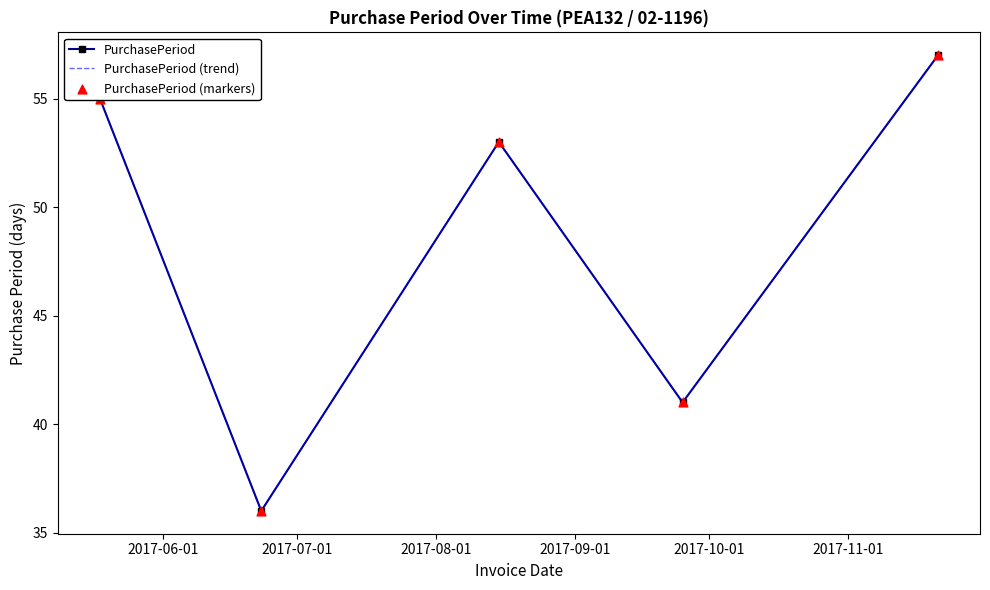

What are all the series names shown in the legend?

PurchasePeriod, PurchasePeriod (trend), PurchasePeriod (markers)